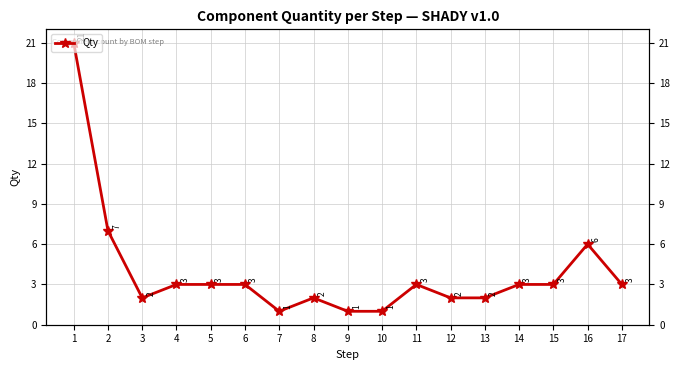

What is the maximum value shown in the chart?

21